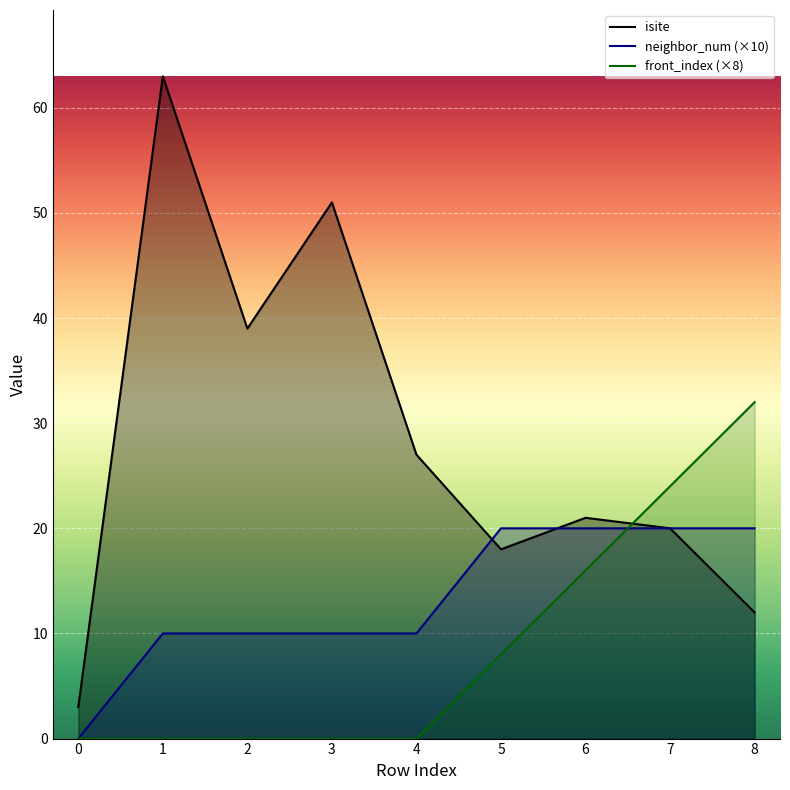

Reading right to left, transcribe all the data shown in this chart.

isite: 12	20	21	18	27	51	39	63	3
neighbor_num: 20	20	20	20	10	10	10	10	0
front_index: 32	24	16	8	0	0	0	0	0